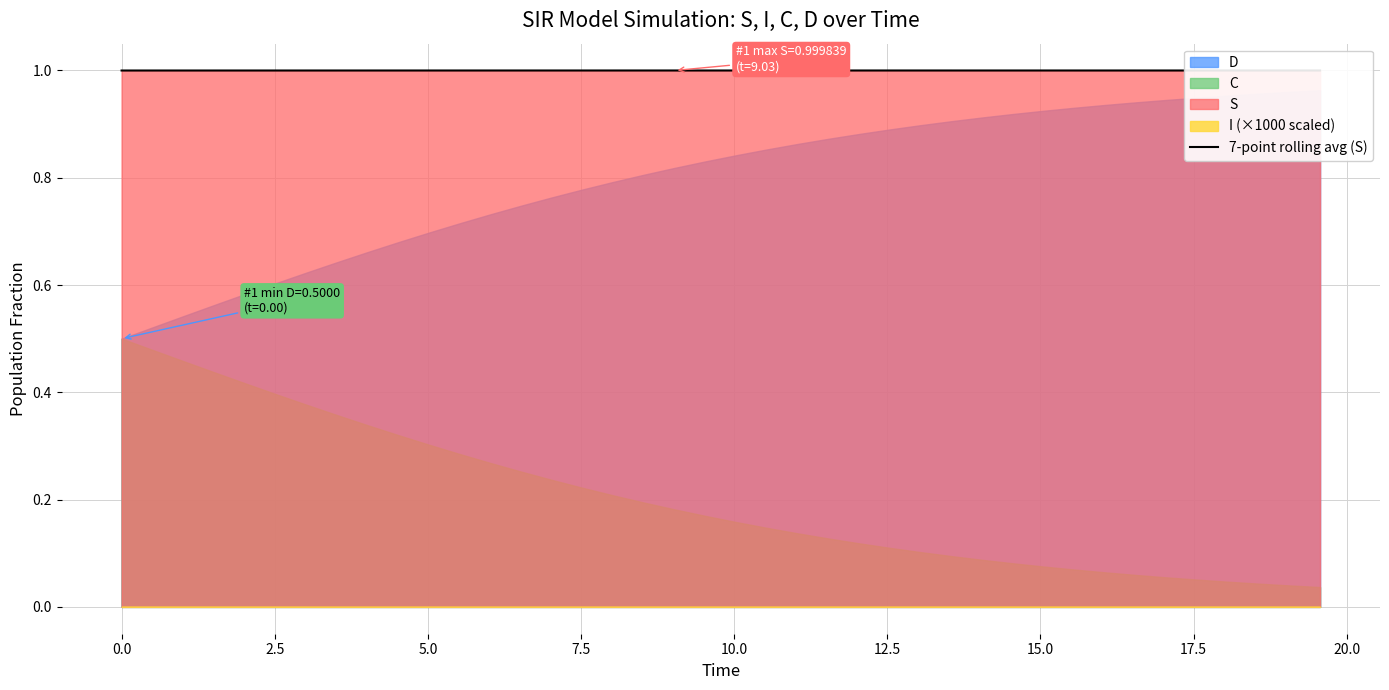

What is the maximum value for 7-point rolling avg (S)?

1.0